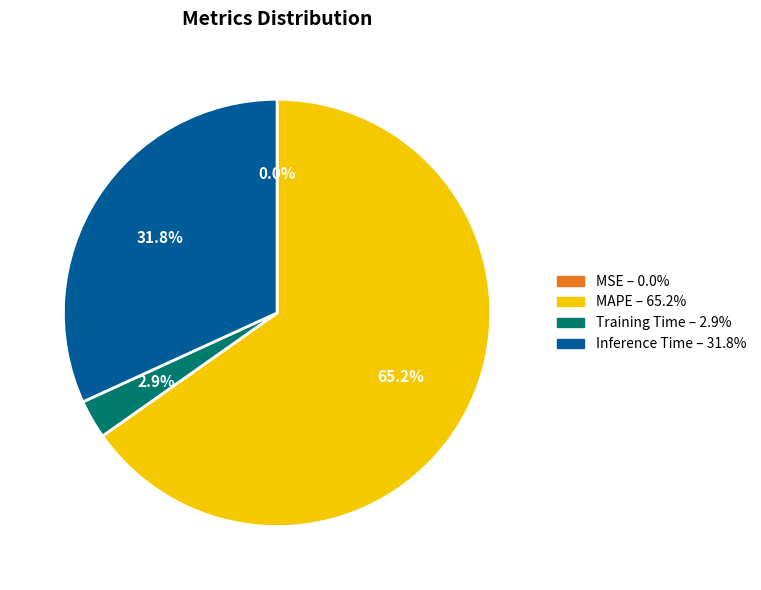

Is there any slice that represents more than half of the pie?

Yes